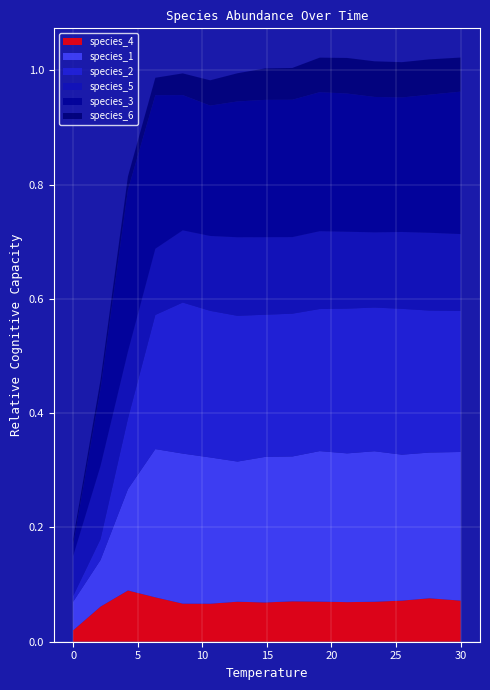

Reading right to left, what are all the values shown in this chart?

species_4: 30.0=0.1	27.575757575757574=0.1	25.454545454545457=0.1	23.333333333333336=0.1	21.21212121212121=0.1	19.09090909090909=0.1	16.96969696969697=0.1	14.84848484848485=0.1	12.727272727272728=0.1	10.606060606060606=0.1	8.484848484848484=0.1	6.363636363636364=0.1	4.242424242424242=0.1	2.121212121212121=0.1	0.0=0.0
species_1: 30.0=0.3	27.575757575757574=0.3	25.454545454545457=0.3	23.333333333333336=0.3	21.21212121212121=0.3	19.09090909090909=0.3	16.96969696969697=0.3	14.84848484848485=0.3	12.727272727272728=0.2	10.606060606060606=0.3	8.484848484848484=0.3	6.363636363636364=0.3	4.242424242424242=0.2	2.121212121212121=0.1	0.0=0.1
species_2: 30.0=0.2	27.575757575757574=0.2	25.454545454545457=0.3	23.333333333333336=0.3	21.21212121212121=0.3	19.09090909090909=0.2	16.96969696969697=0.2	14.84848484848485=0.2	12.727272727272728=0.3	10.606060606060606=0.3	8.484848484848484=0.3	6.363636363636364=0.2	4.242424242424242=0.1	2.121212121212121=0.0	0.0=0.0
species_5: 30.0=0.1	27.575757575757574=0.1	25.454545454545457=0.1	23.333333333333336=0.1	21.21212121212121=0.1	19.09090909090909=0.1	16.96969696969697=0.1	14.84848484848485=0.1	12.727272727272728=0.1	10.606060606060606=0.1	8.484848484848484=0.1	6.363636363636364=0.1	4.242424242424242=0.1	2.121212121212121=0.1	0.0=0.1
species_3: 30.0=0.2	27.575757575757574=0.2	25.454545454545457=0.2	23.333333333333336=0.2	21.21212121212121=0.2	19.09090909090909=0.2	16.96969696969697=0.2	14.84848484848485=0.2	12.727272727272728=0.2	10.606060606060606=0.2	8.484848484848484=0.2	6.363636363636364=0.3	4.242424242424242=0.3	2.121212121212121=0.1	0.0=0.0
species_6: 30.0=0.1	27.575757575757574=0.1	25.454545454545457=0.1	23.333333333333336=0.1	21.21212121212121=0.1	19.09090909090909=0.1	16.96969696969697=0.1	14.84848484848485=0.1	12.727272727272728=0.0	10.606060606060606=0.0	8.484848484848484=0.0	6.363636363636364=0.0	4.242424242424242=0.0	2.121212121212121=0.0	0.0=0.0